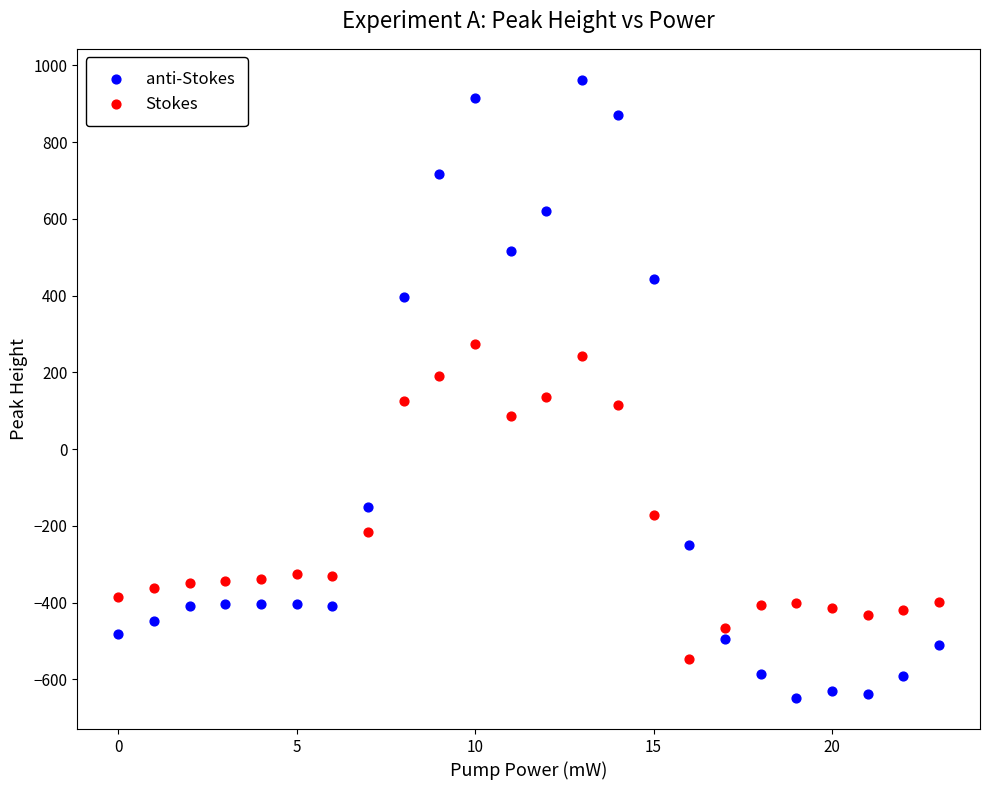

Across all data points, what is the range of Y values (max minus min)?

1611.9